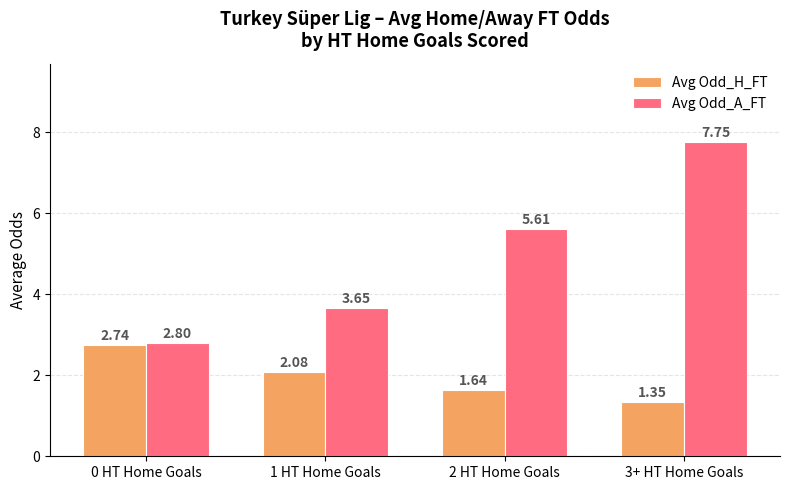

Which label corresponds to the largest value in the chart?

3+ HT Home Goals